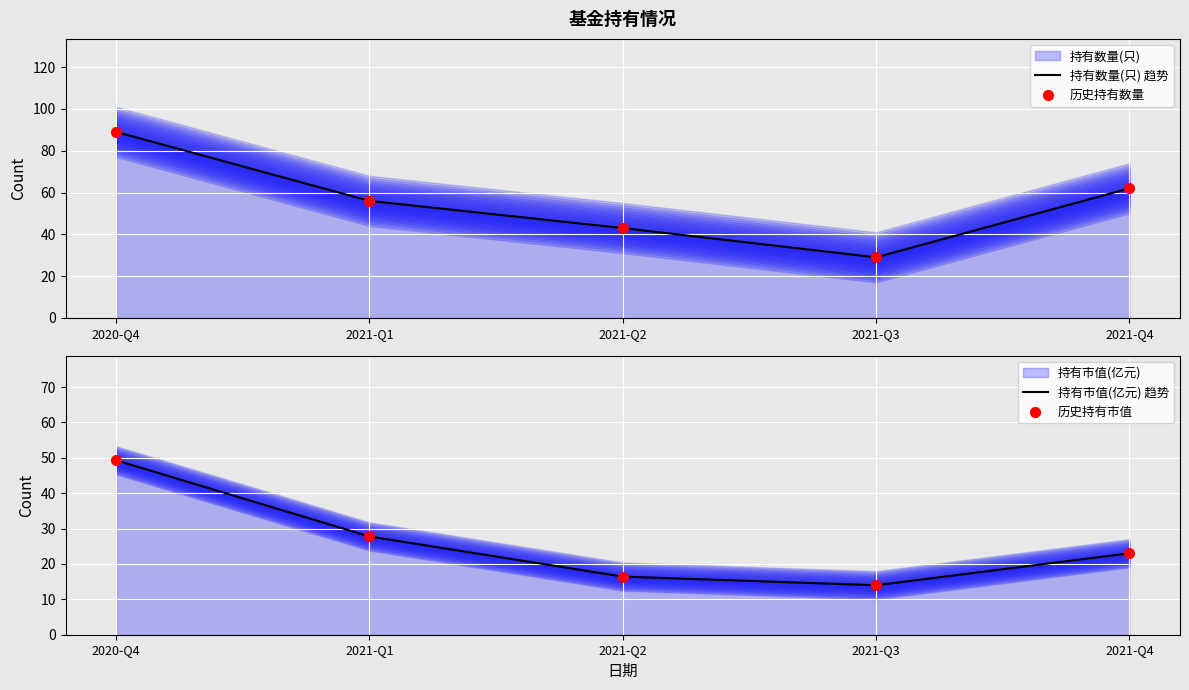

Which series contains the lowest Y value?

持有市值(亿元) 趋势